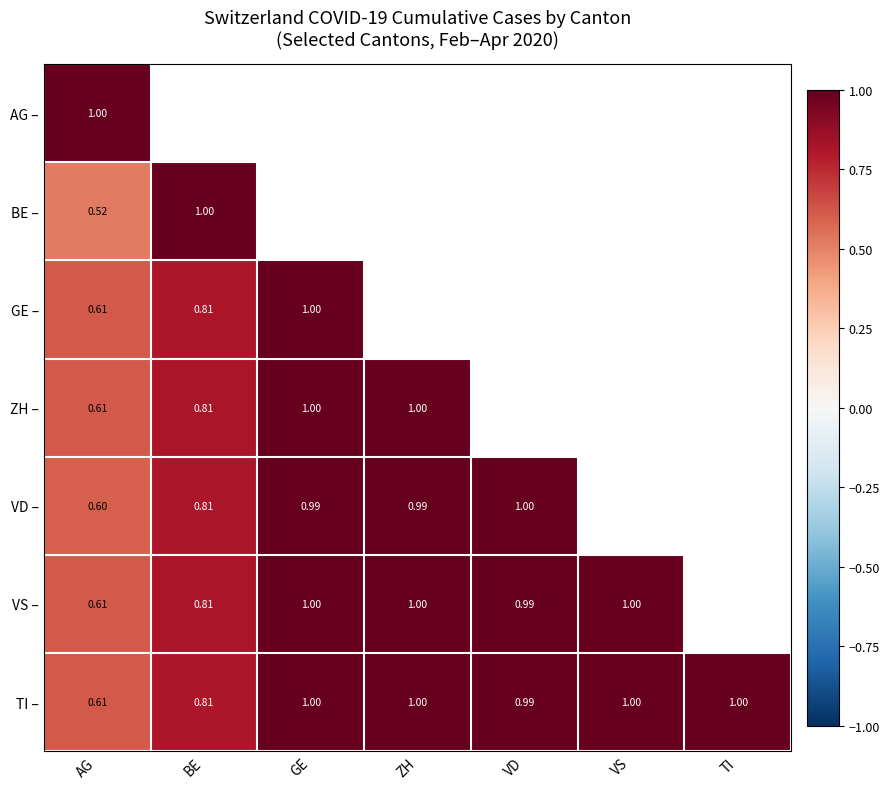

Which series changed the most between GE and TI?

TI –